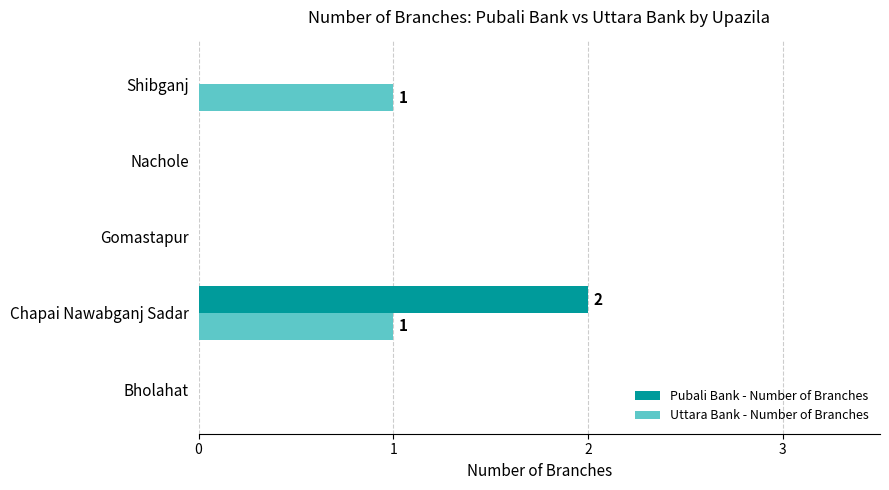

Is it true that Uttara Bank - Number of Branches equals 0 at Nachole?

True